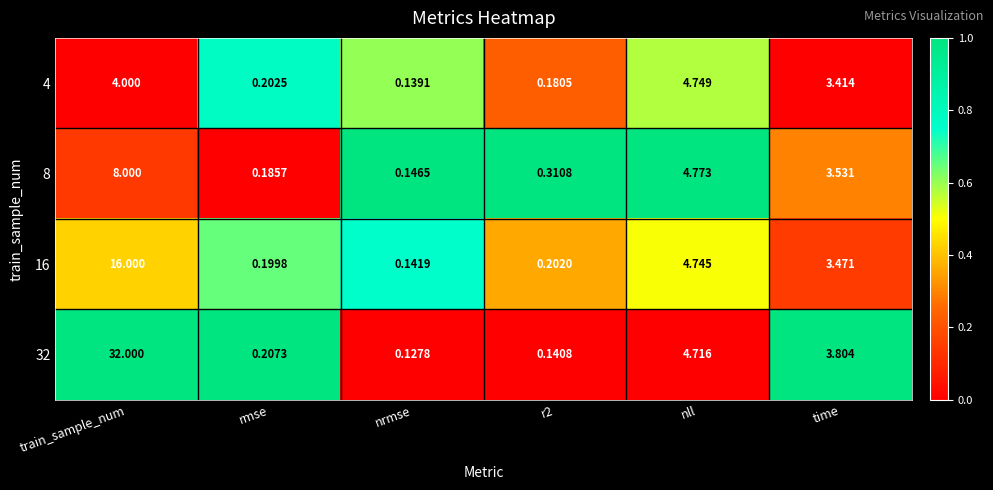

Where is 32 nearest to the value 16?

nll